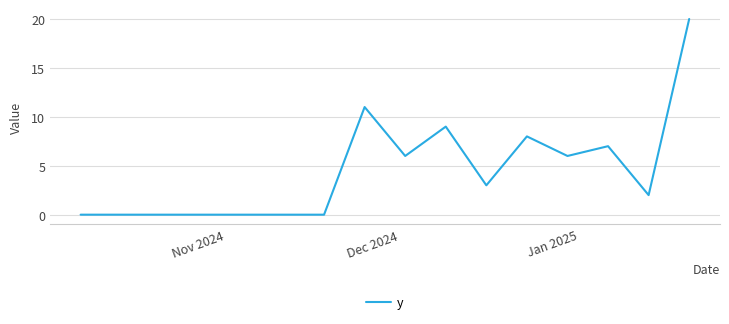

What is the difference between the maximum and minimum values?

20